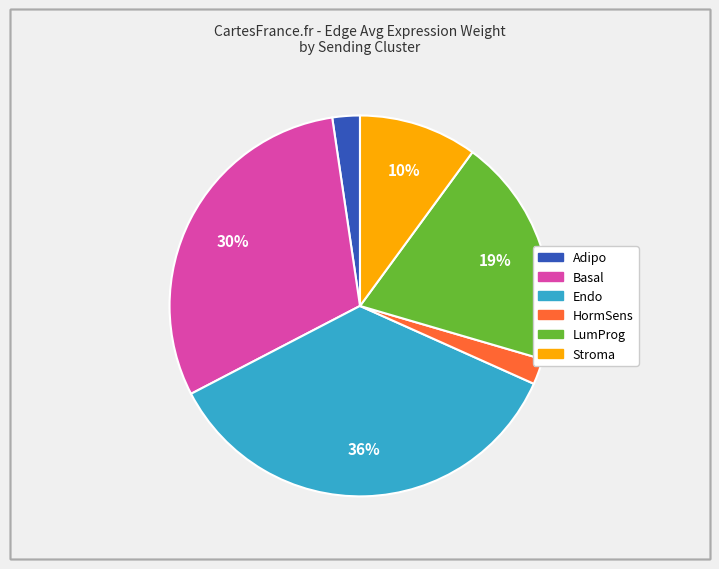

Is there any slice that represents more than half of the pie?

No